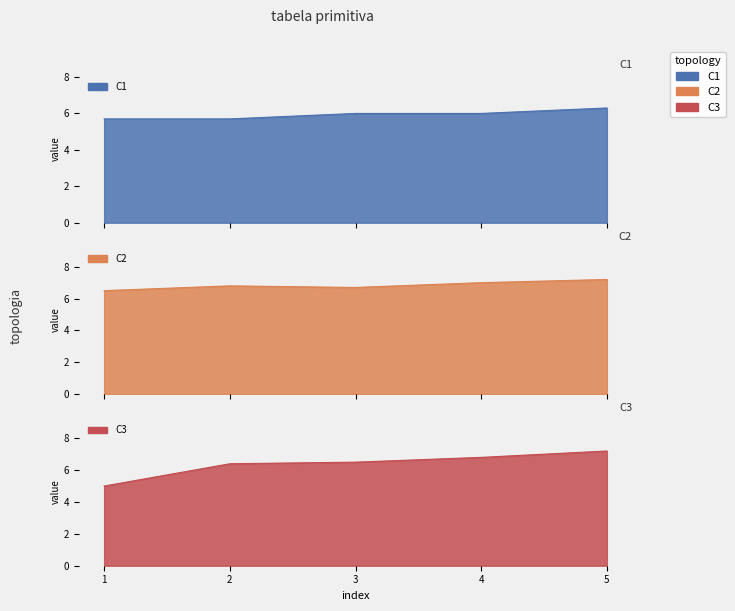

At which category is the sum across all series the highest?

5